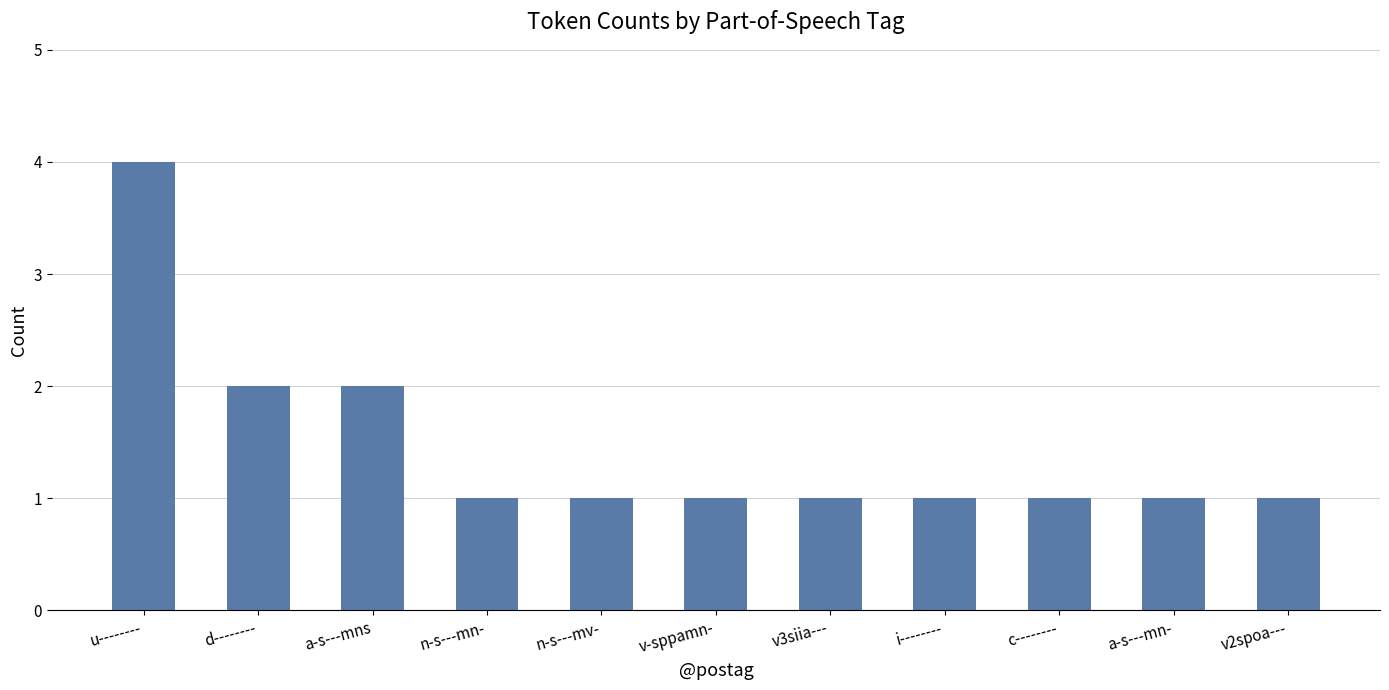

What is the ratio of the value at a-s---mns to the value at c--------?

2.0